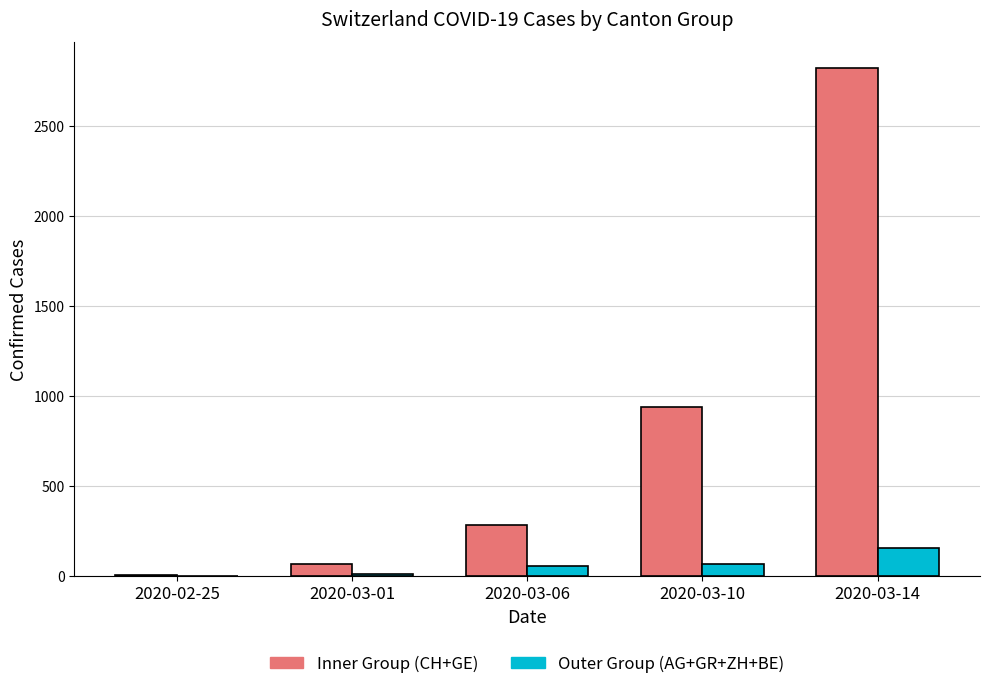

Which series has the largest total across all categories?

Inner Group (CH+GE)